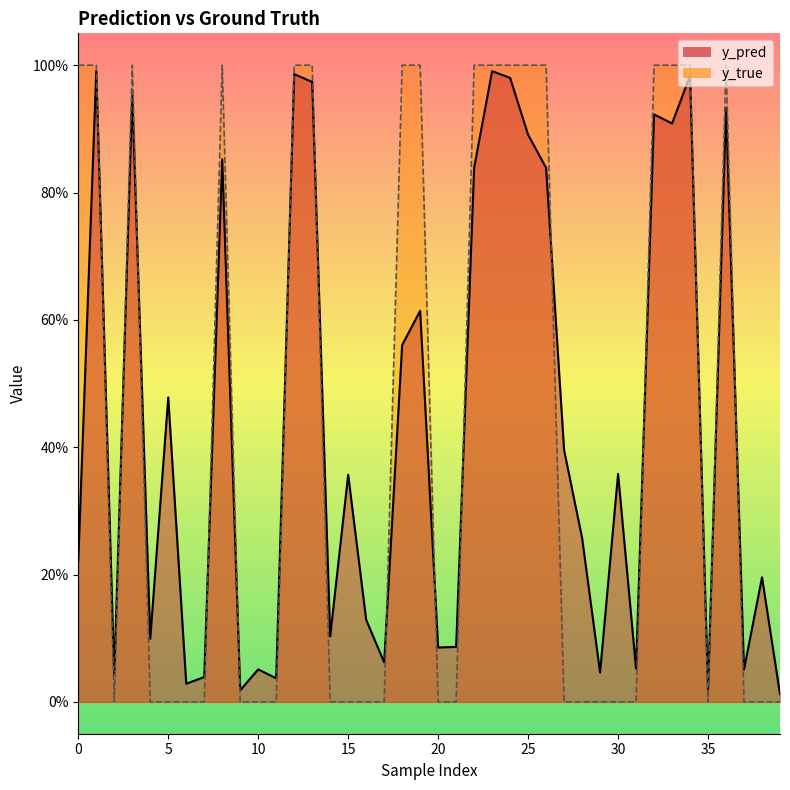

In y_true, how many points are higher than both neighbors (excluding endpoints)?

3